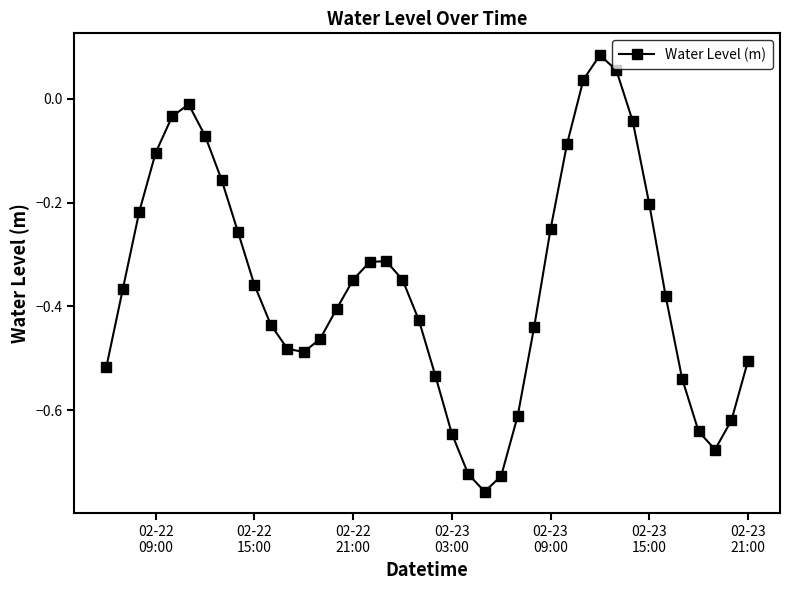

How many interior local valleys (lower than both neighbors) does the data have?

3